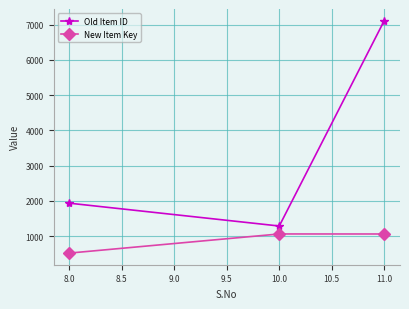

Which label corresponds to the smallest value in the chart?

8.0